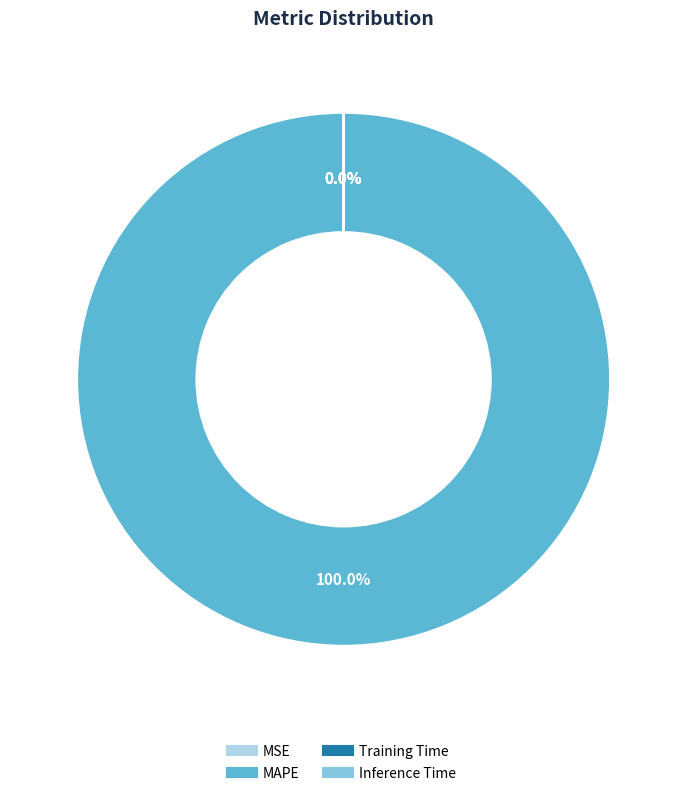

To the nearest percent, what is the difference between the largest and smallest slice percentages?

100%